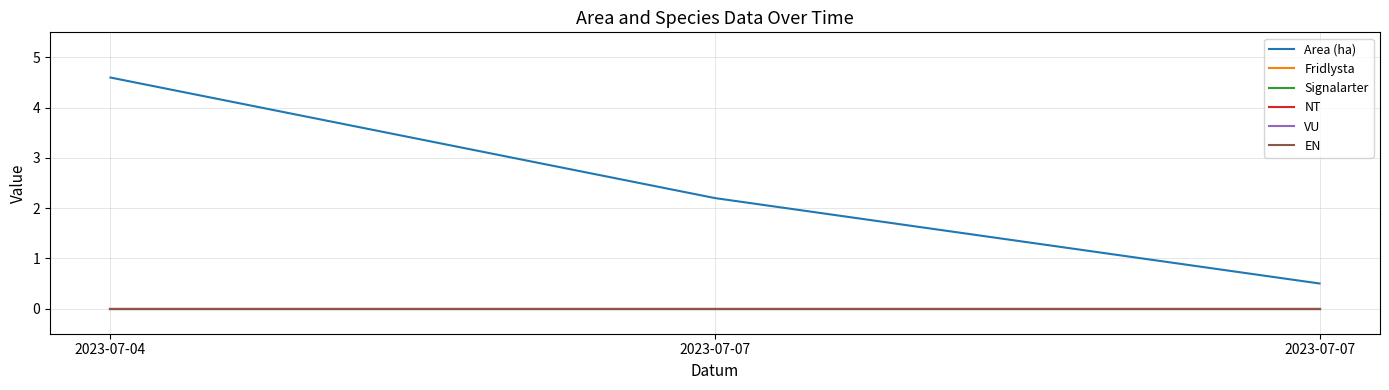

Is this an area chart (filled region under the line)?

No